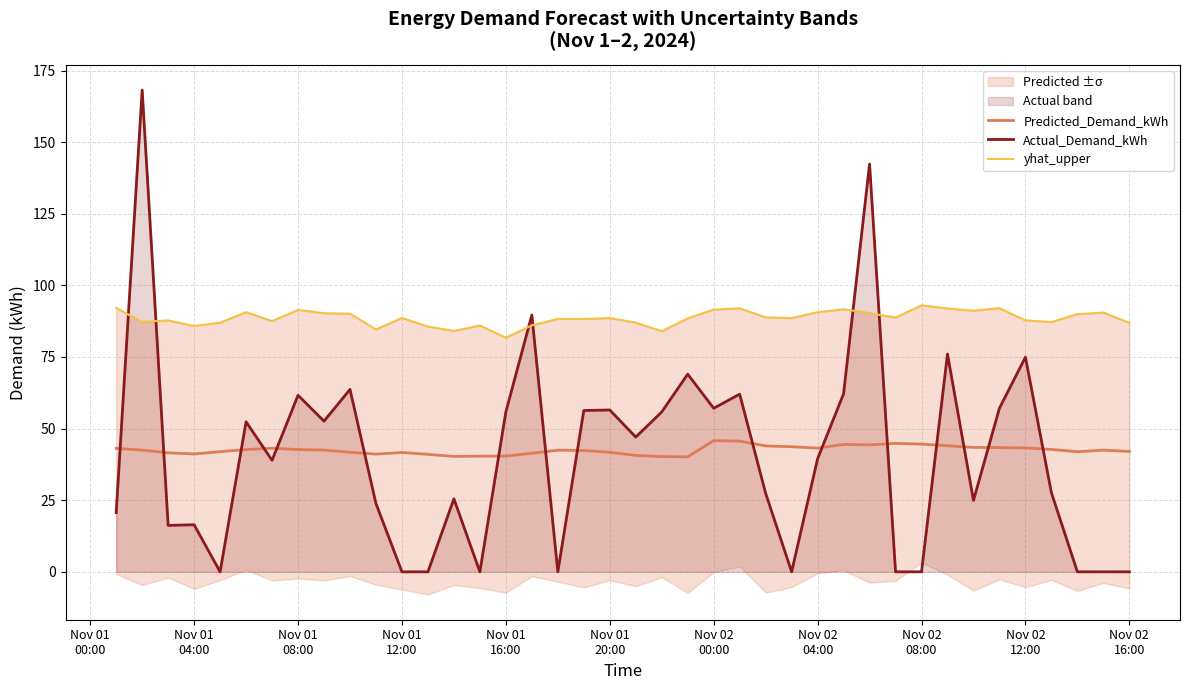

How many intersections are there between Predicted_Demand_kWh and Actual_Demand_kWh?

16